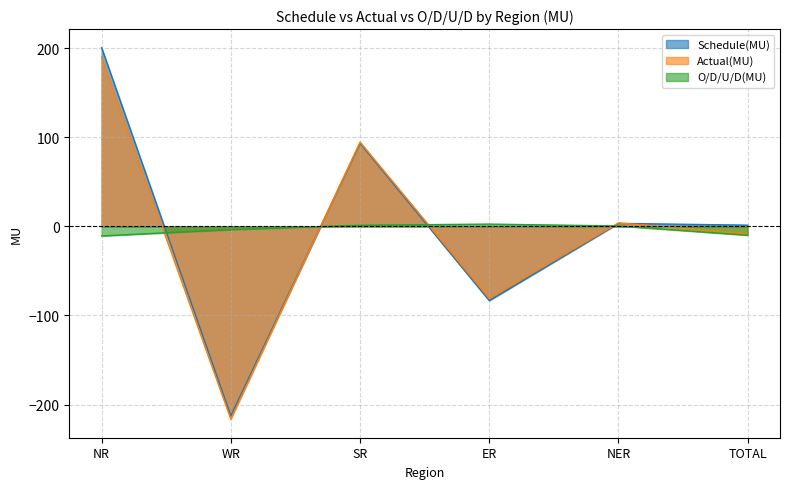

At which label does O/D/U/D(MU) first exceed 0?

SR